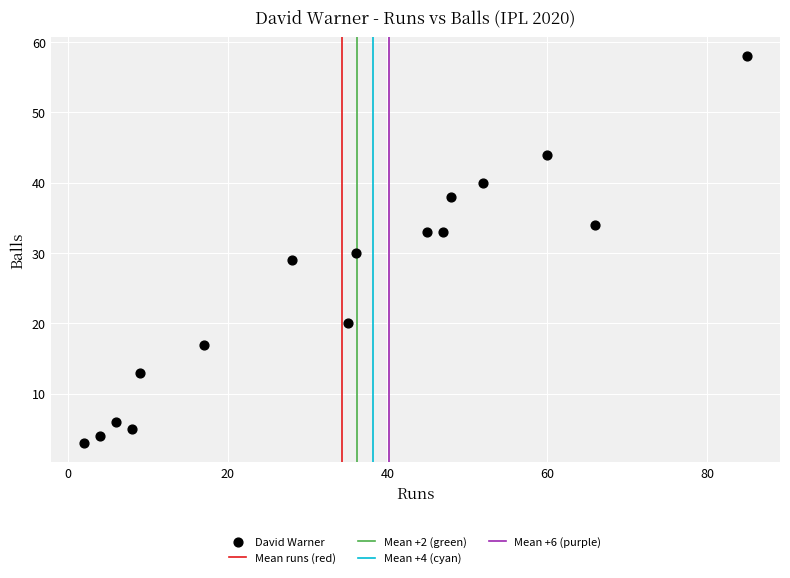

What is the range of Y values (max minus min)?

55